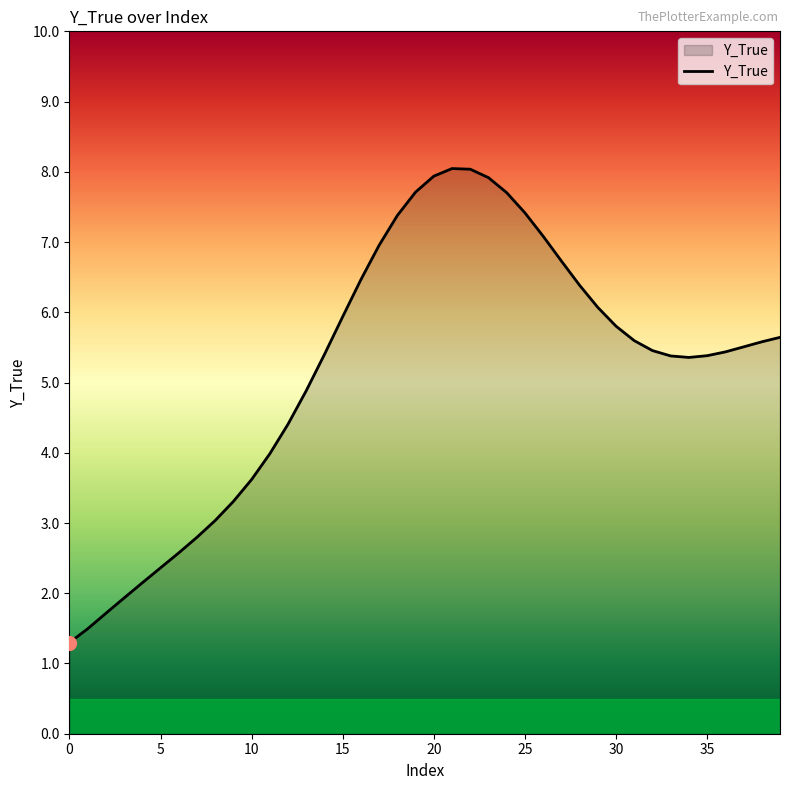

What is the greatest value displayed?

8.0